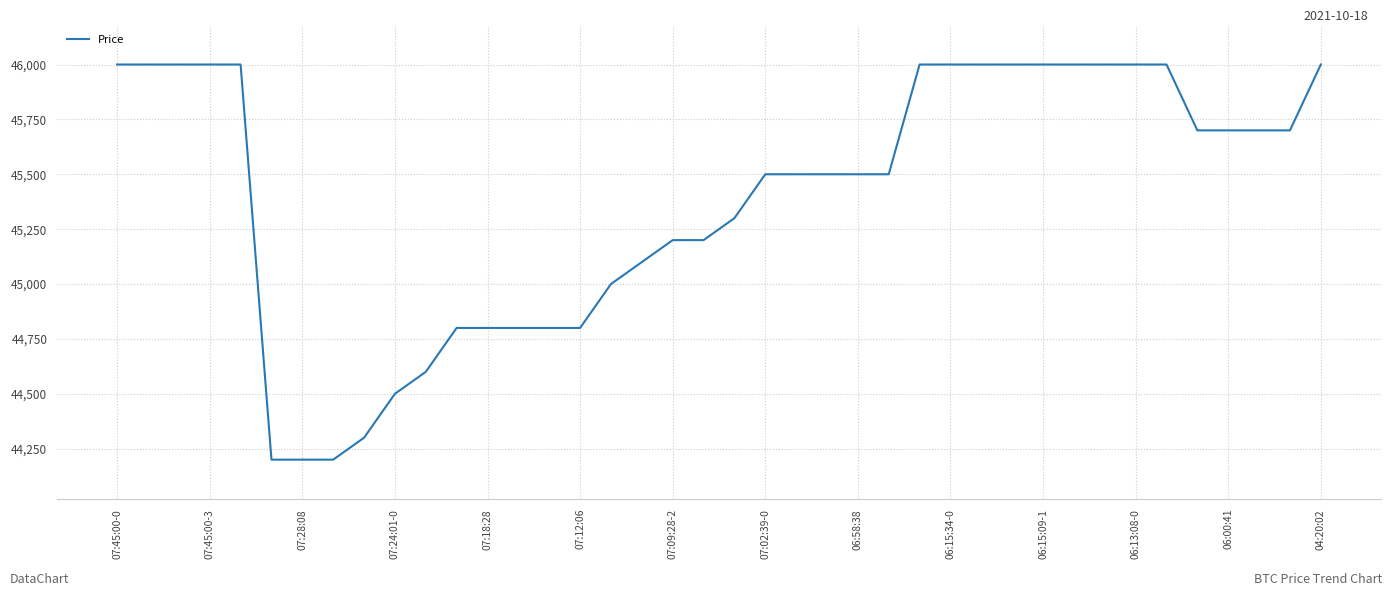

What is the difference between the maximum and minimum values?

1800